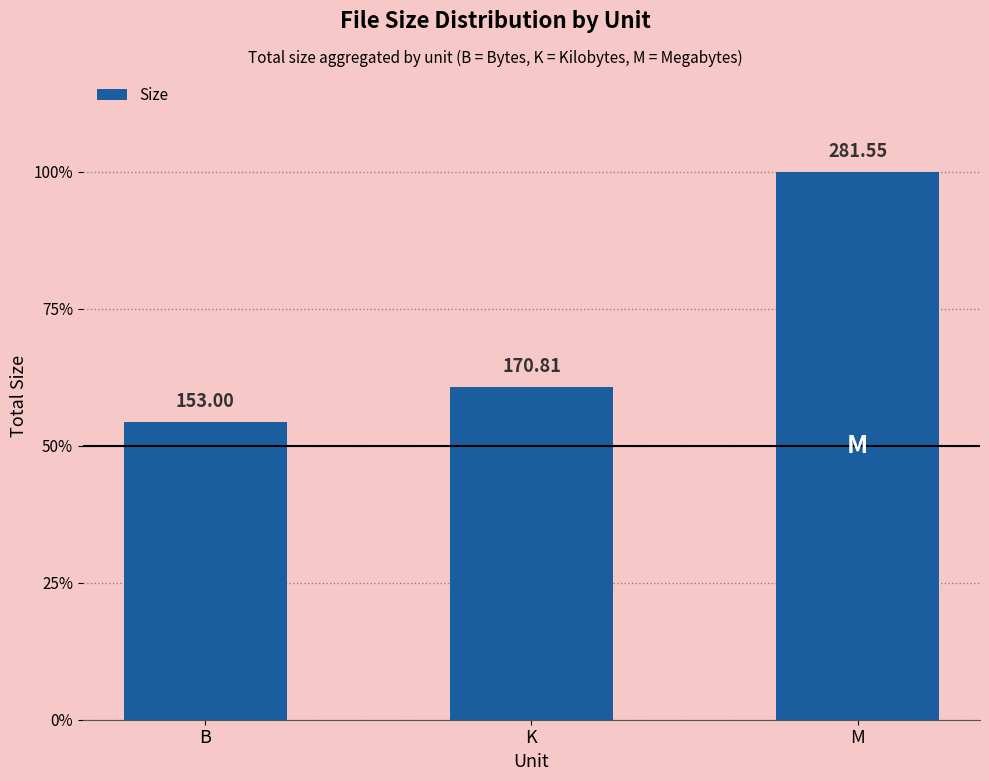

Are the bars grouped side by side (vs. stacked)?

No